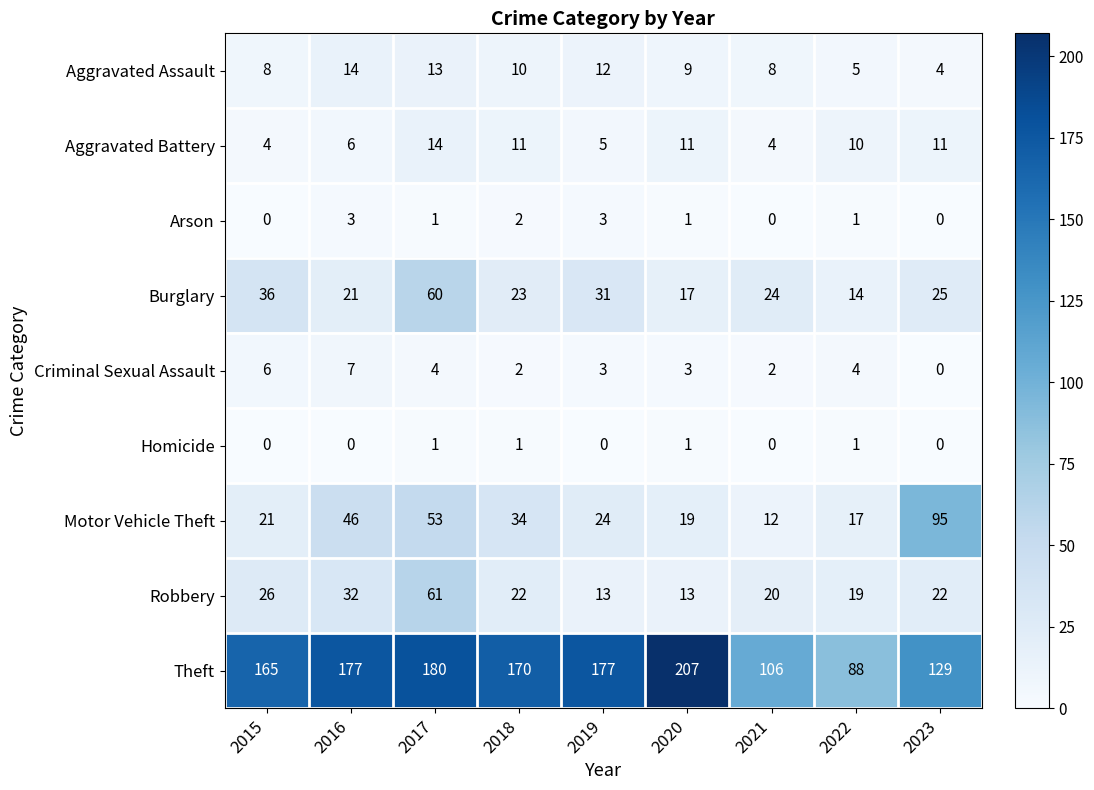

At which category is the sum across all series the highest?

2017